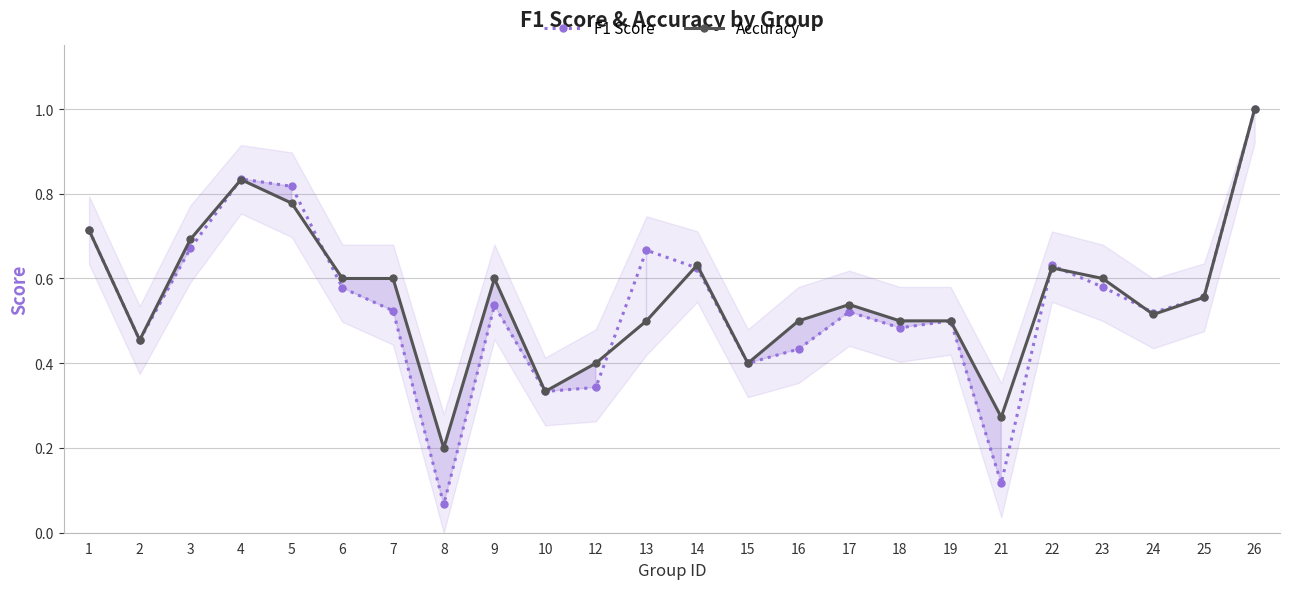

How many distinct data groups are displayed?

2